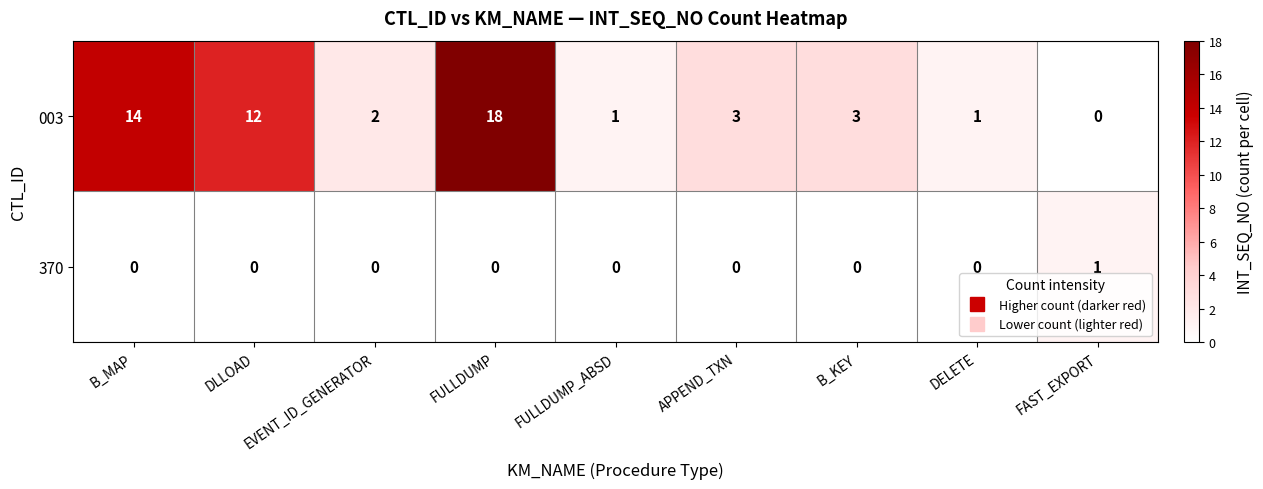

What is the total value across all series at DLLOAD?

12